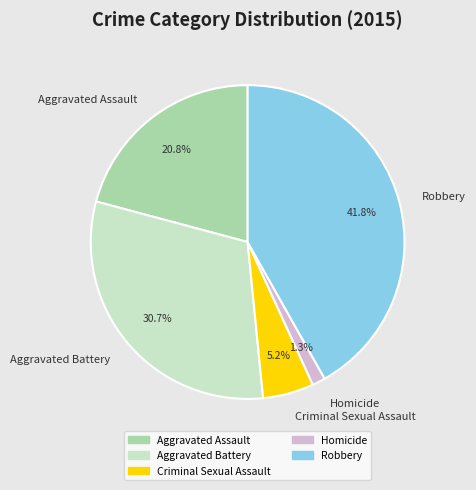

Which has a higher value, Aggravated Assault or Criminal Sexual Assault?

Aggravated Assault